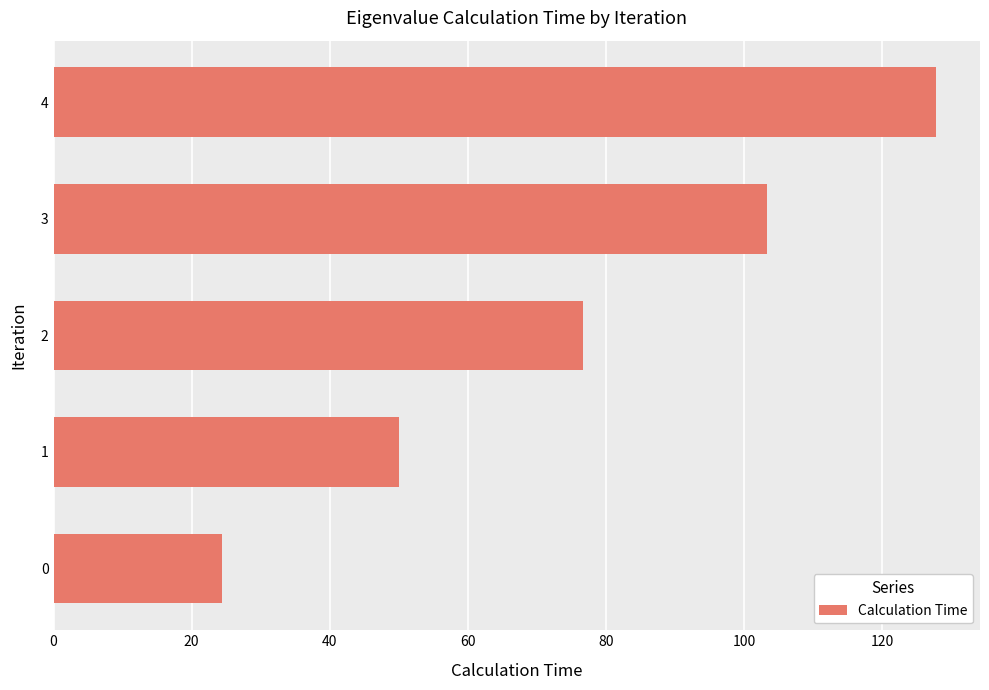

Read the value at 0.

24.4